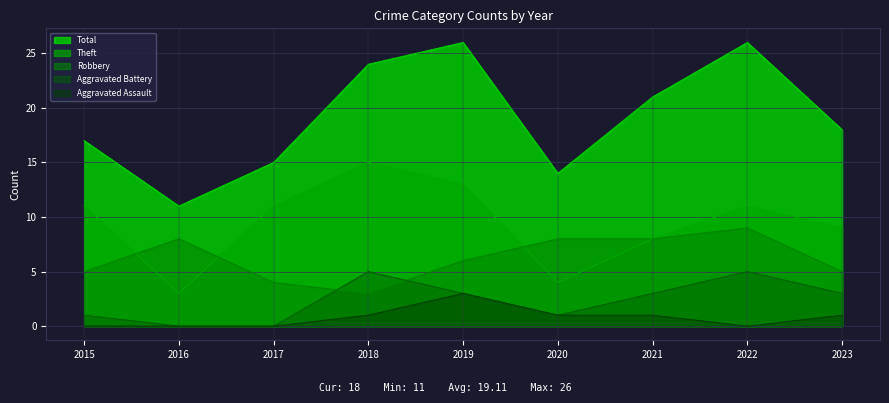

Which series has the widest spread of values?

Total